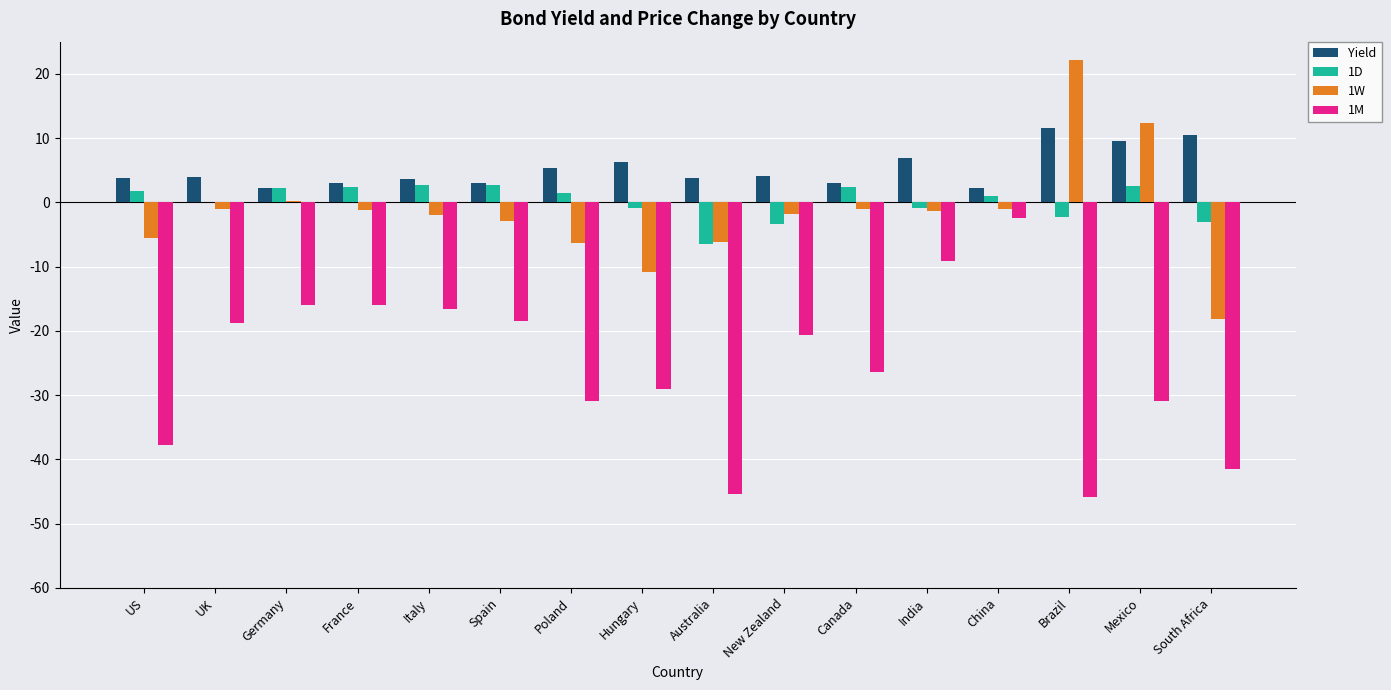

True or false: 1W has a value of -9.0 at US.

False